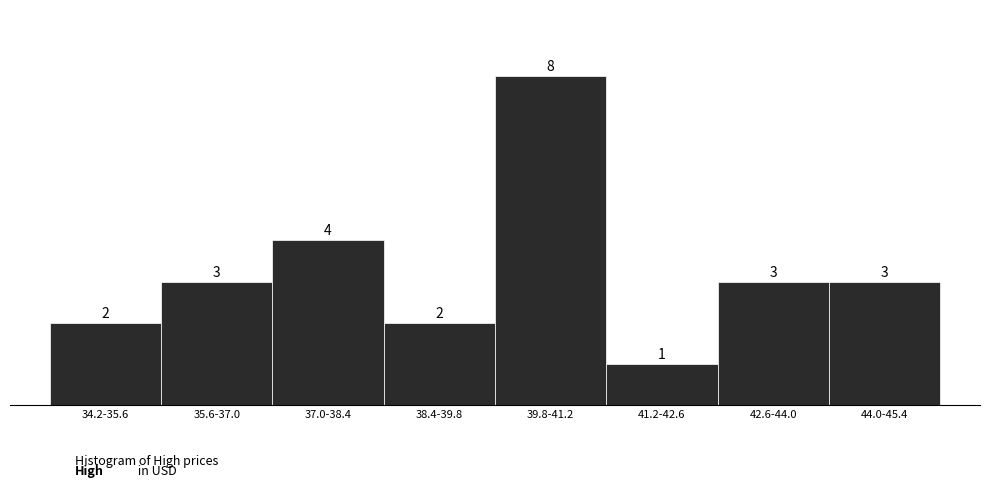

Reading left to right, extract all data points from this chart.

2	3	4	2	8	1	3	3